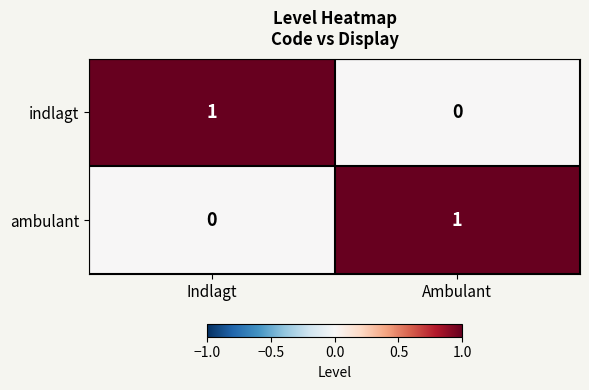

True or false: indlagt has a value of 1 at Ambulant.

False